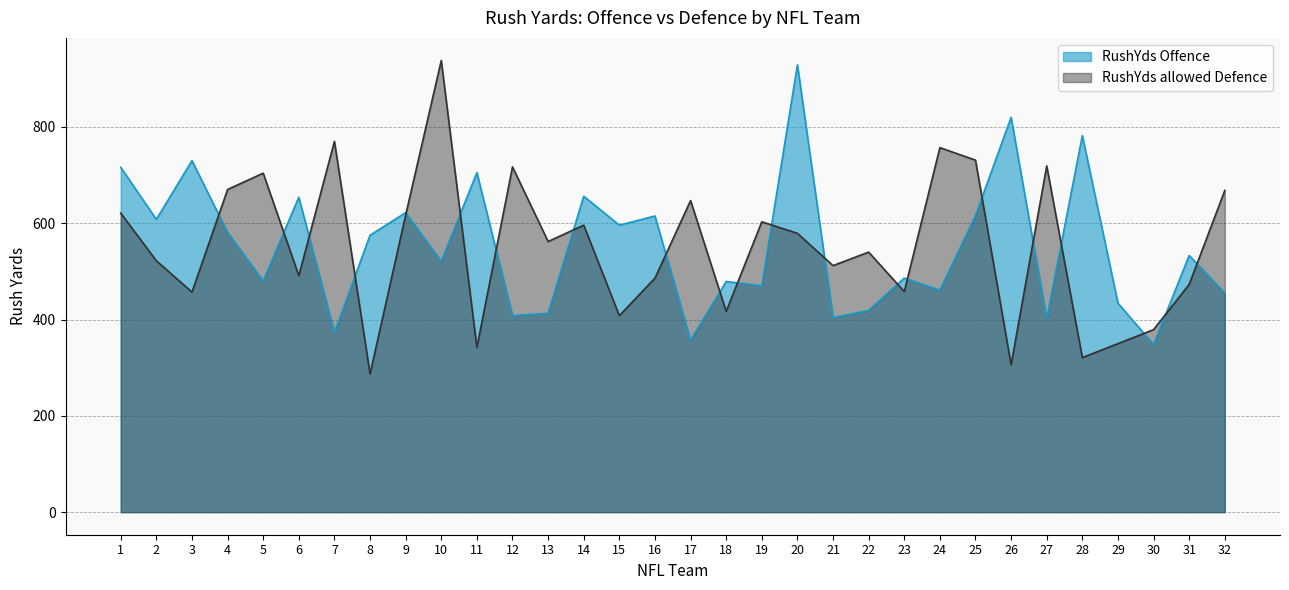

What is the value of the RushYds Offence point at the 26th from the left?

820